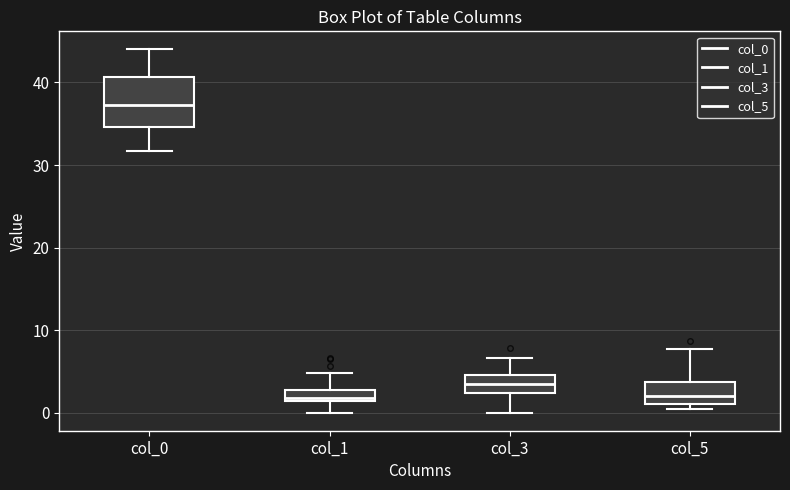

Which box is the tallest, from its lower edge to its upper edge?

col_0